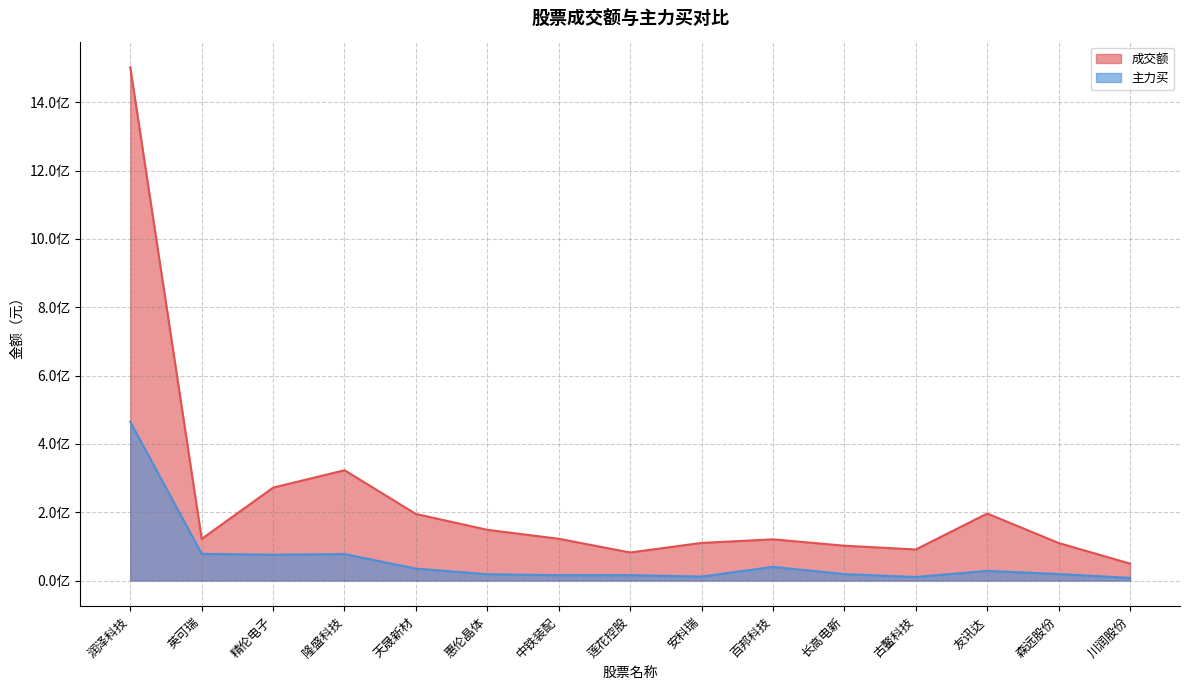

Which has a higher value, 隆盛科技 or 百邦科技?

隆盛科技